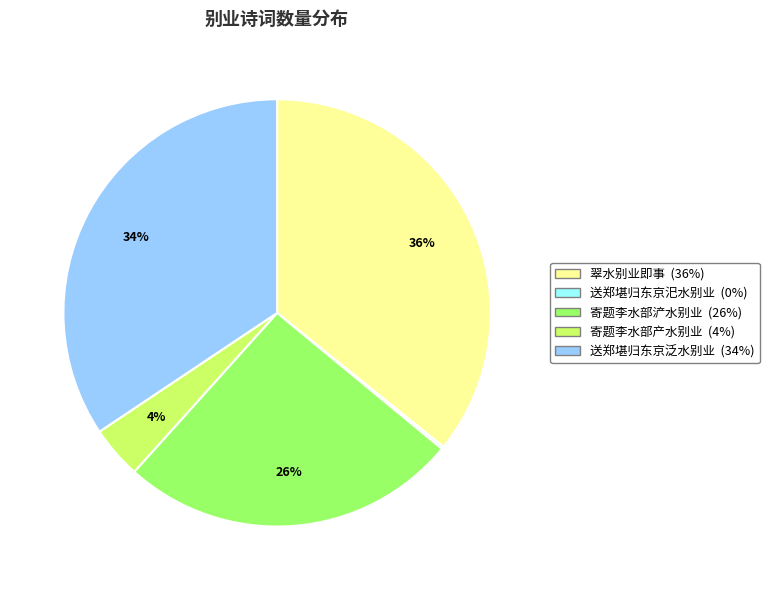

What percentage is the 寄题李水部浐水别业 slice, to the nearest percent?

26%